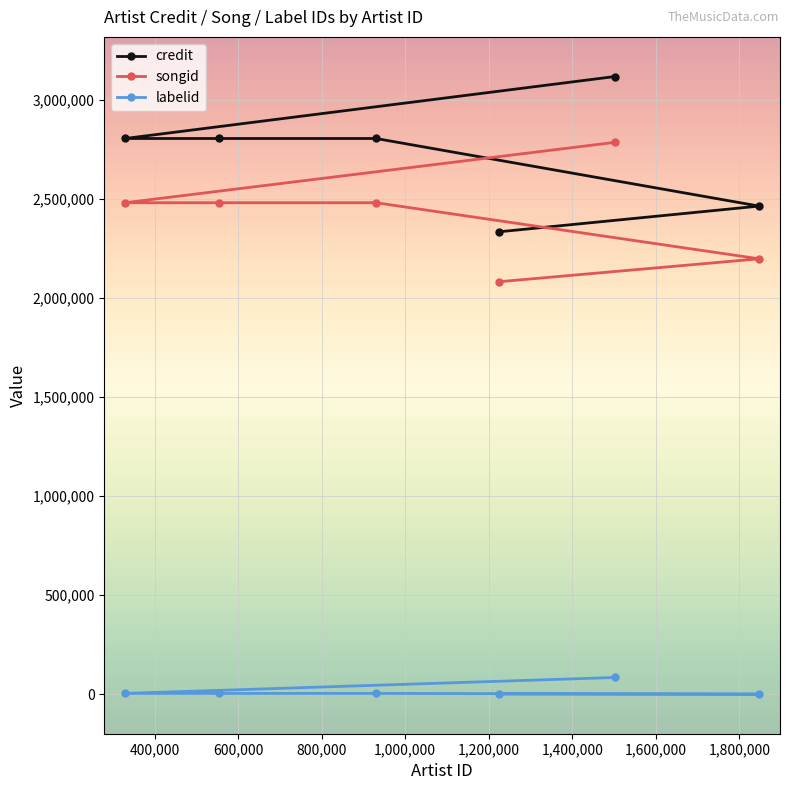

What is the sum of all labelid values?

94353